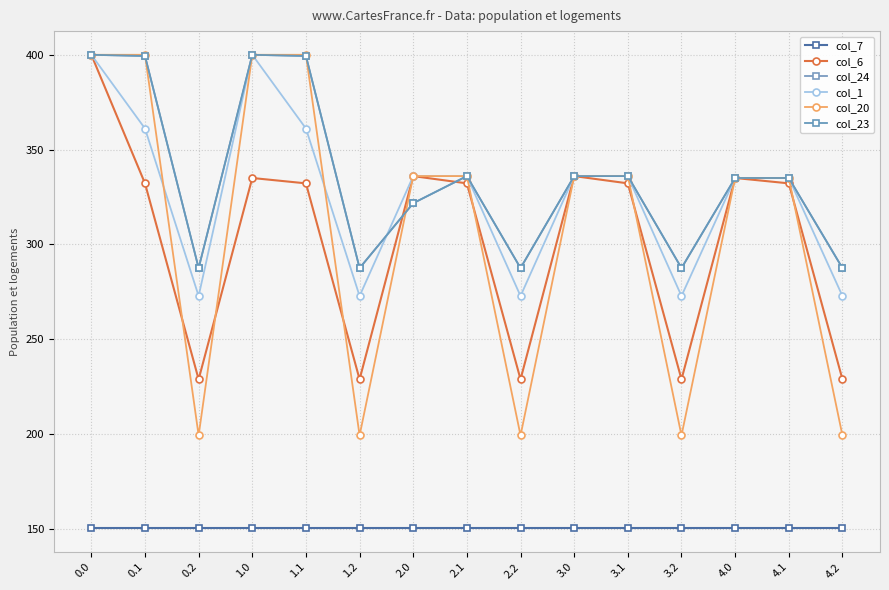

Does the chart have visible grid lines?

Yes